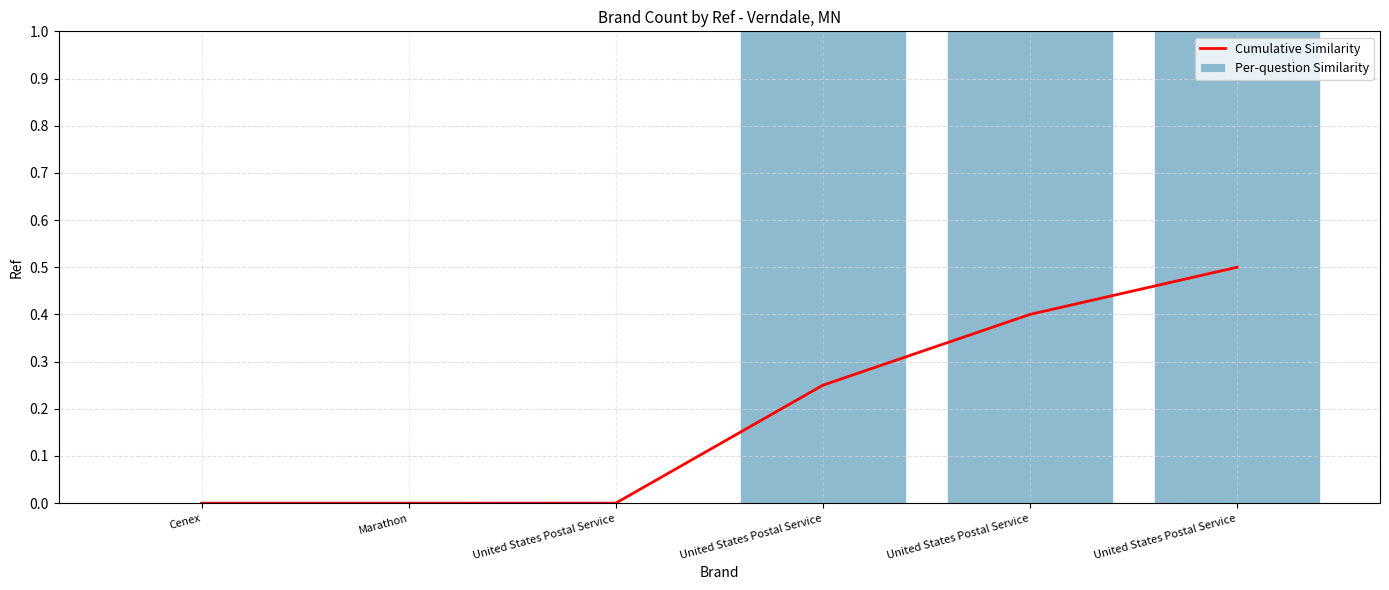

The value of Per-question Similarity at Marathon is 0.0. True or false?

True